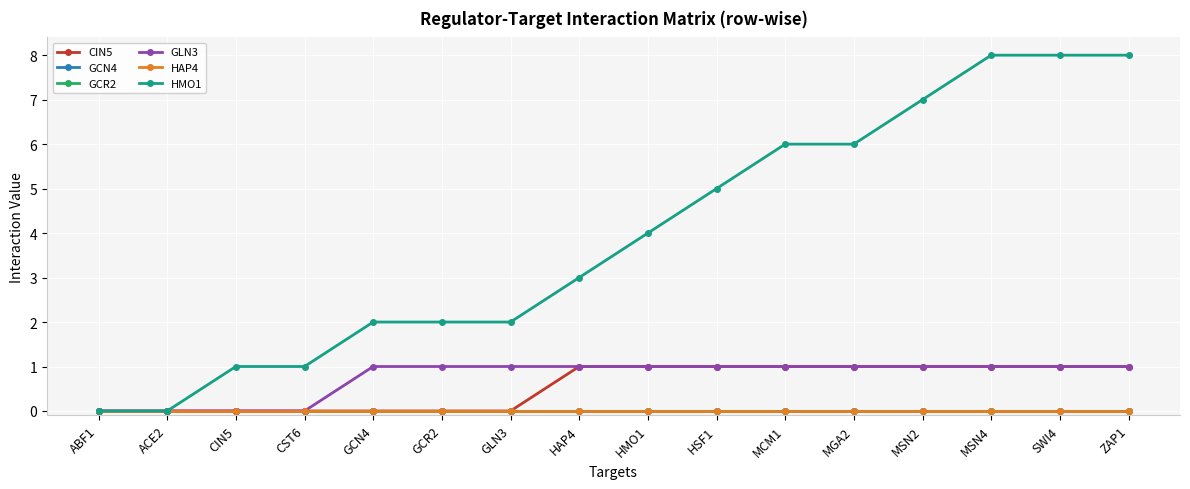

At which label is HMO1 closest to 4?

HMO1